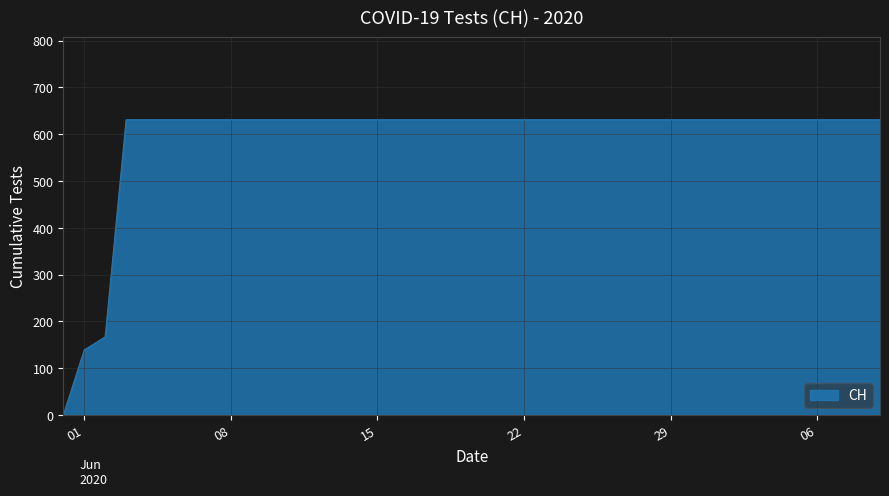

What is the difference between the second highest and second lowest values?

492